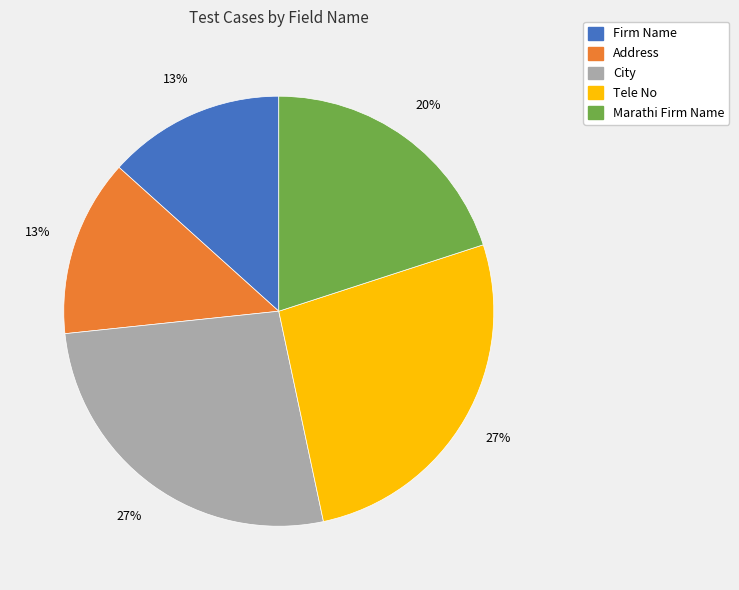

To the nearest percent, what is the average slice percentage?

20%